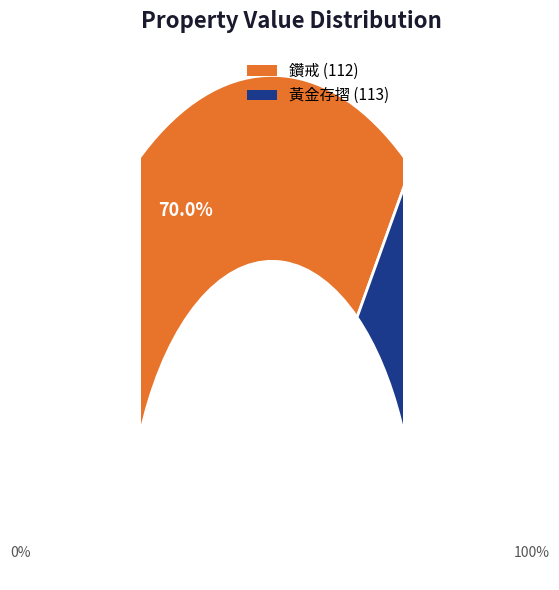

True or false: 黃金存摺 (113) accounts for 30% of the total.

True